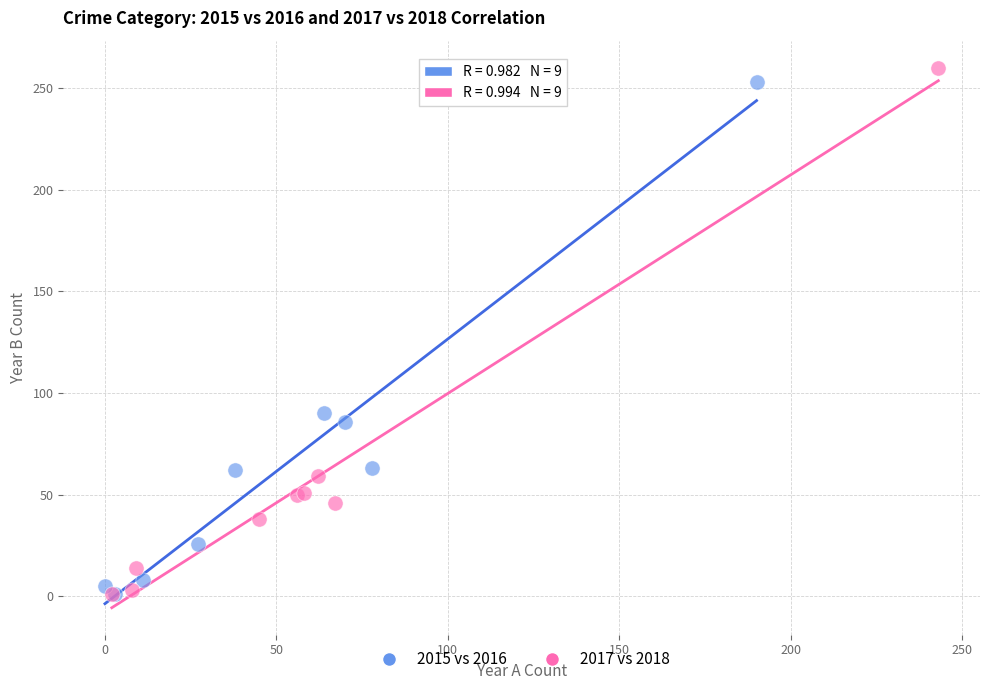

What are all the series names shown in the legend?

2015 vs 2016, 2017 vs 2018